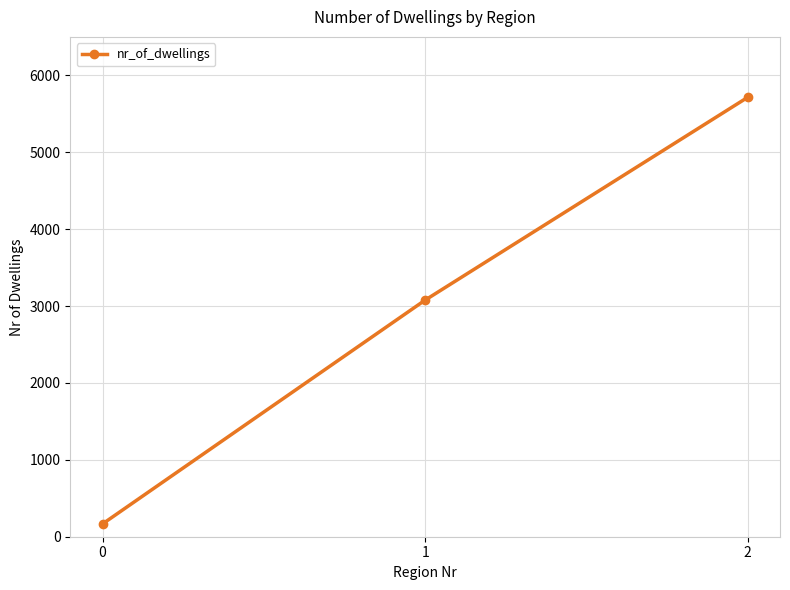

What is the value of the 2nd point from the left?

3076.9